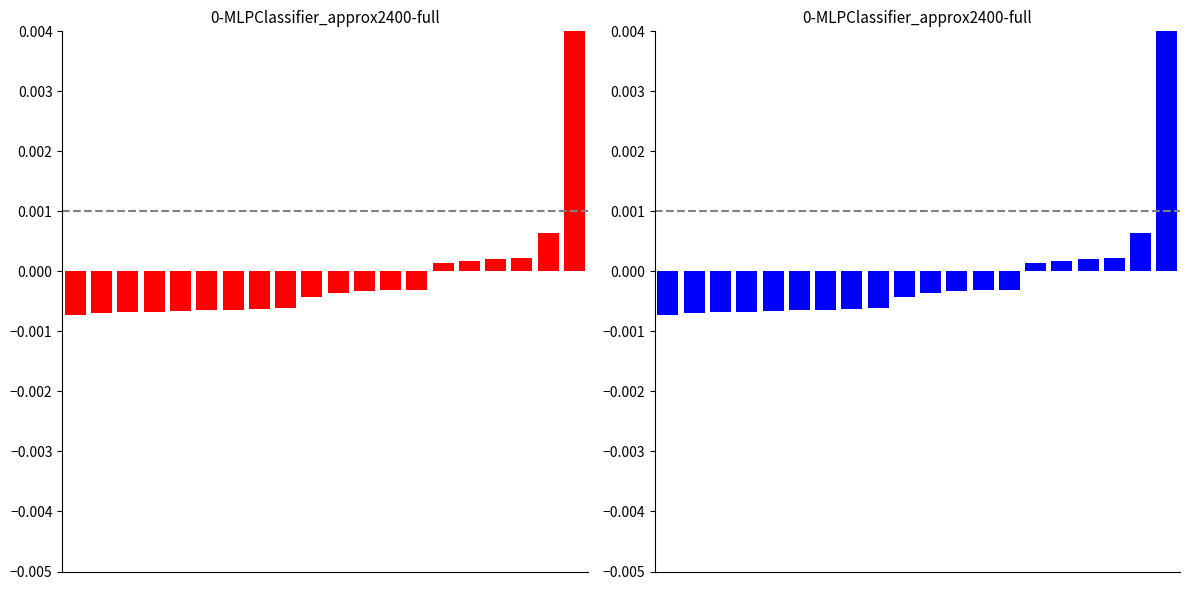

How many categories are shown in the chart?

20